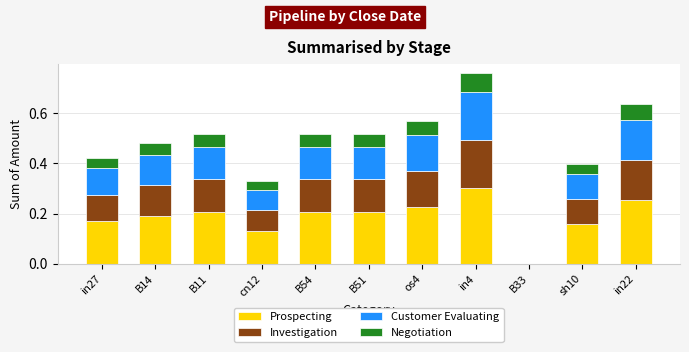

At which category is the sum across all series the highest?

in4